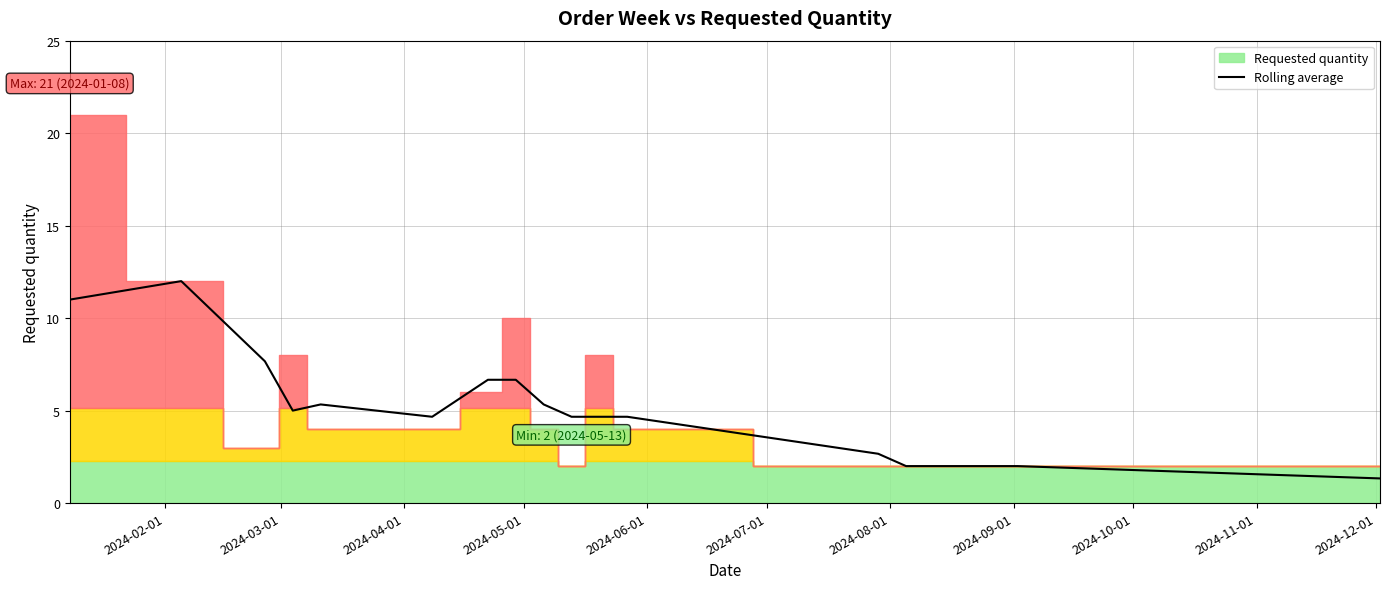

What is the minimum value for Rolling average?

1.3